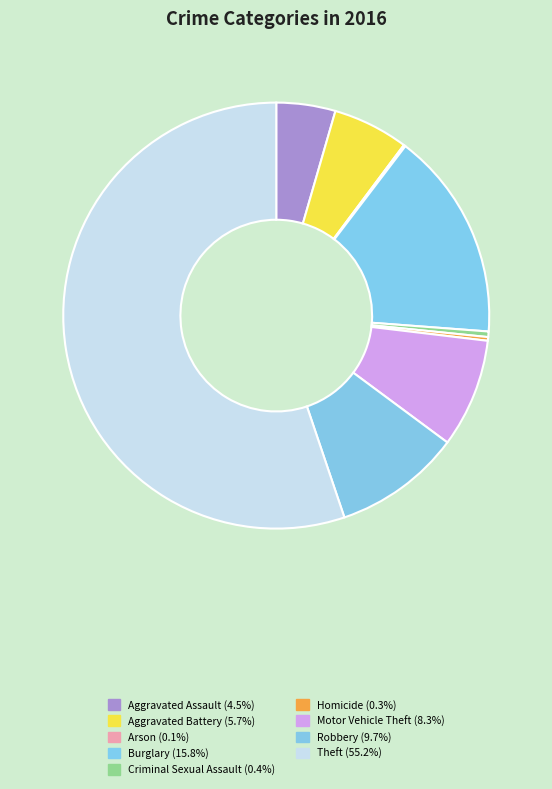

True or false: Criminal Sexual Assault accounts for 0% of the total.

True